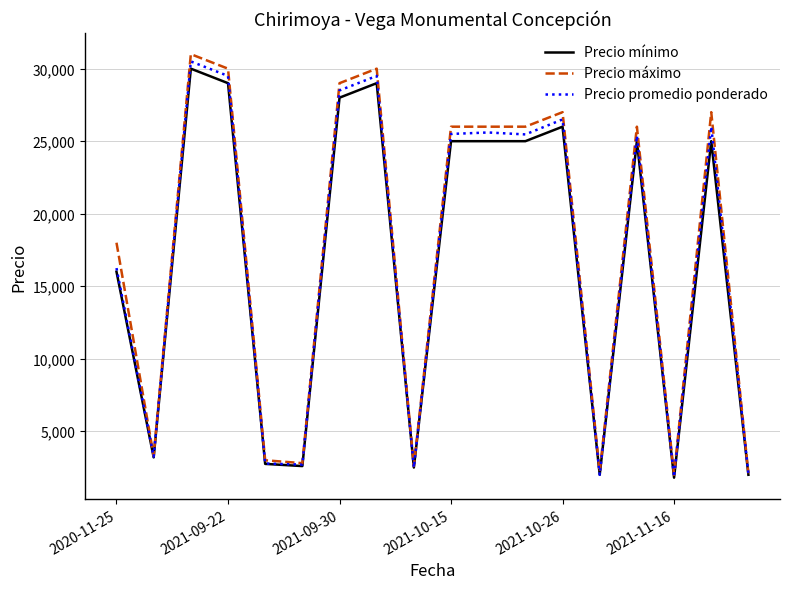

What is the smallest value displayed?

1800